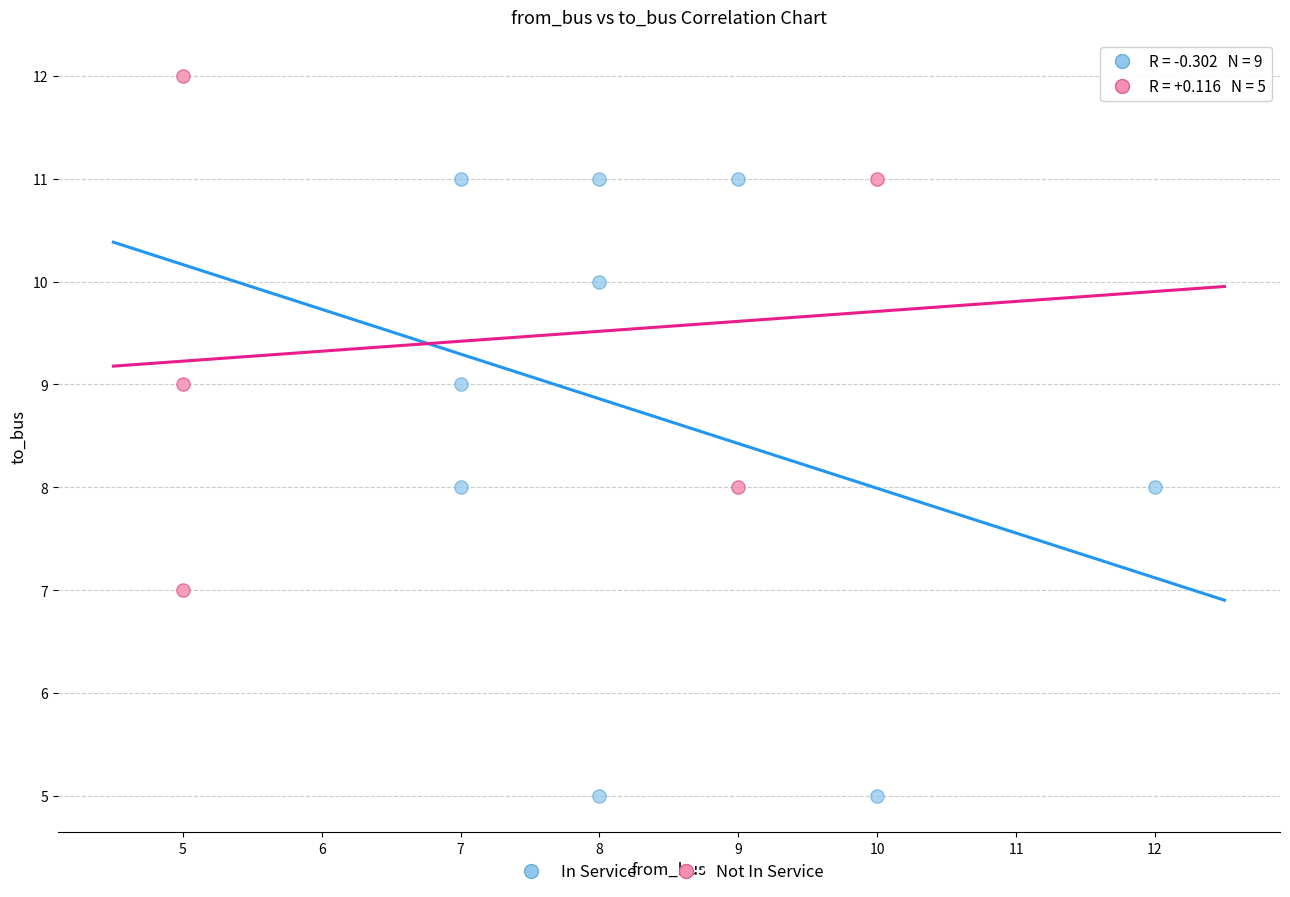

Which series contains the highest Y value?

Not In Service